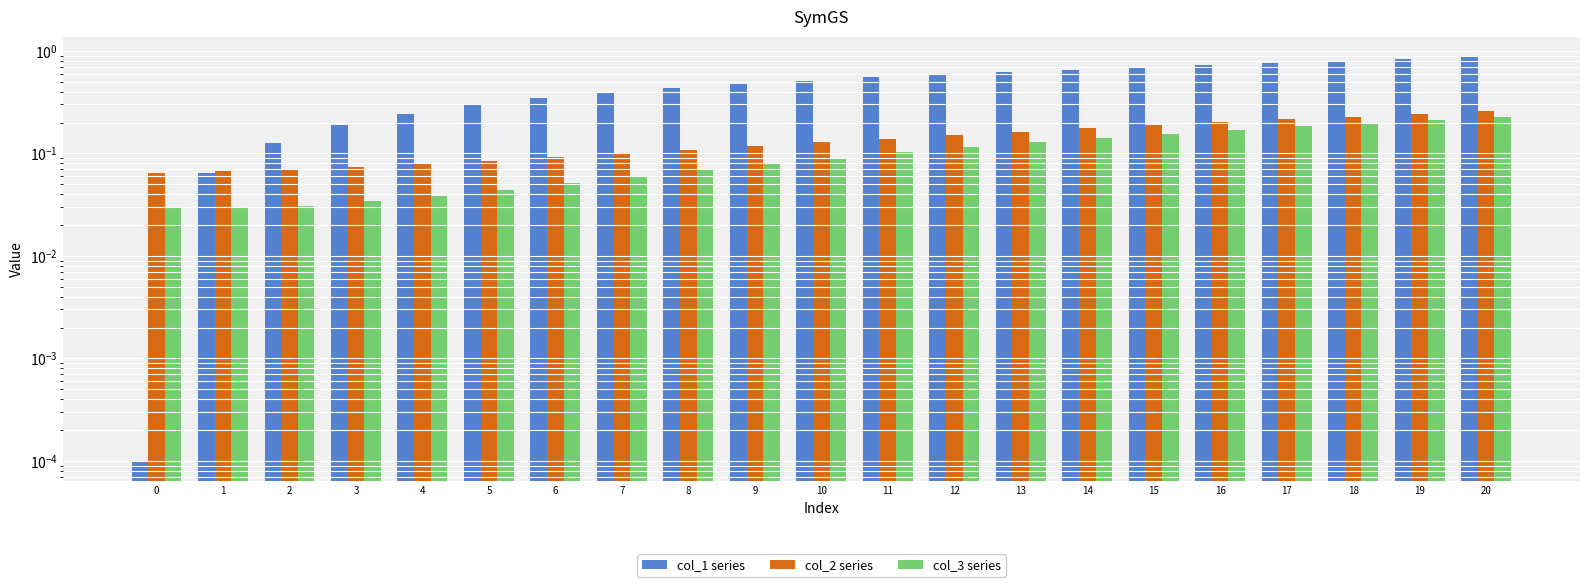

At how many categories does at least one series exceed 0?

21